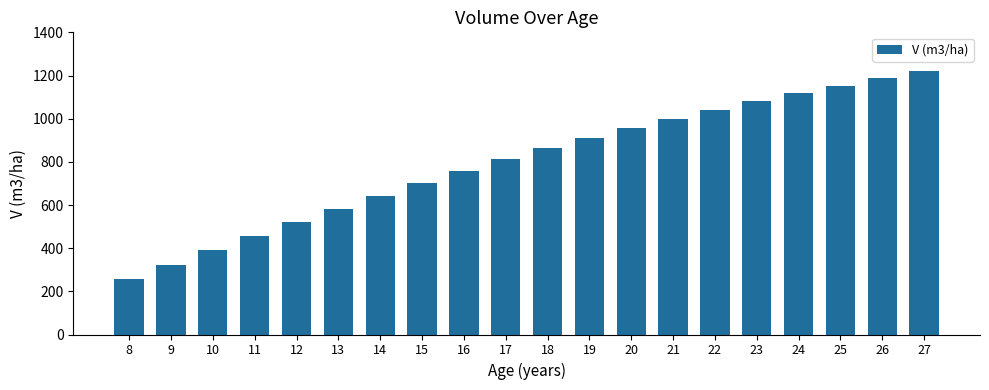

What is the change in value from 14 to 21?

+355.9